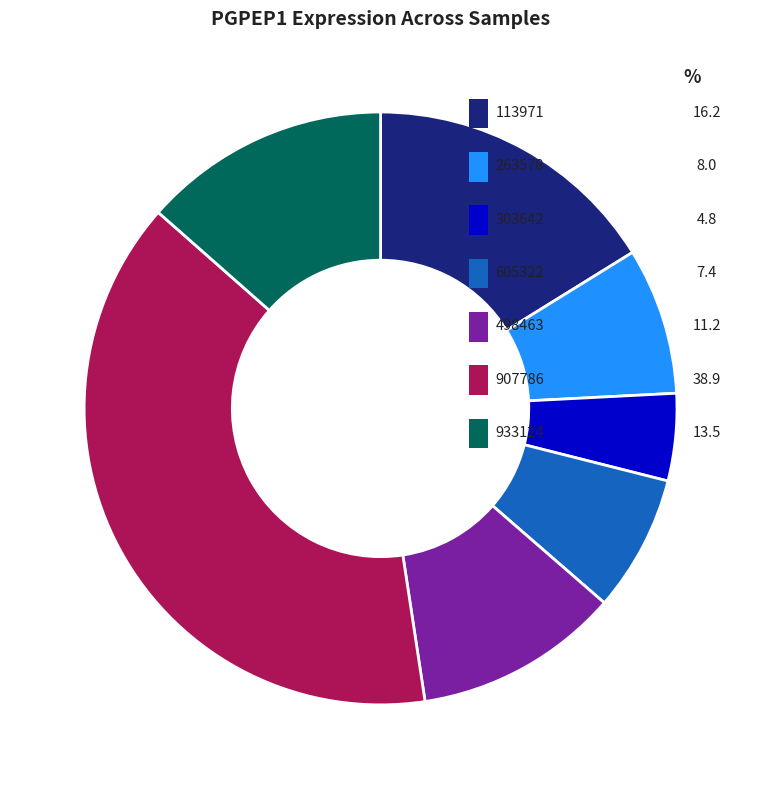

The 907786 slice represents 39% of the pie. True or false?

True